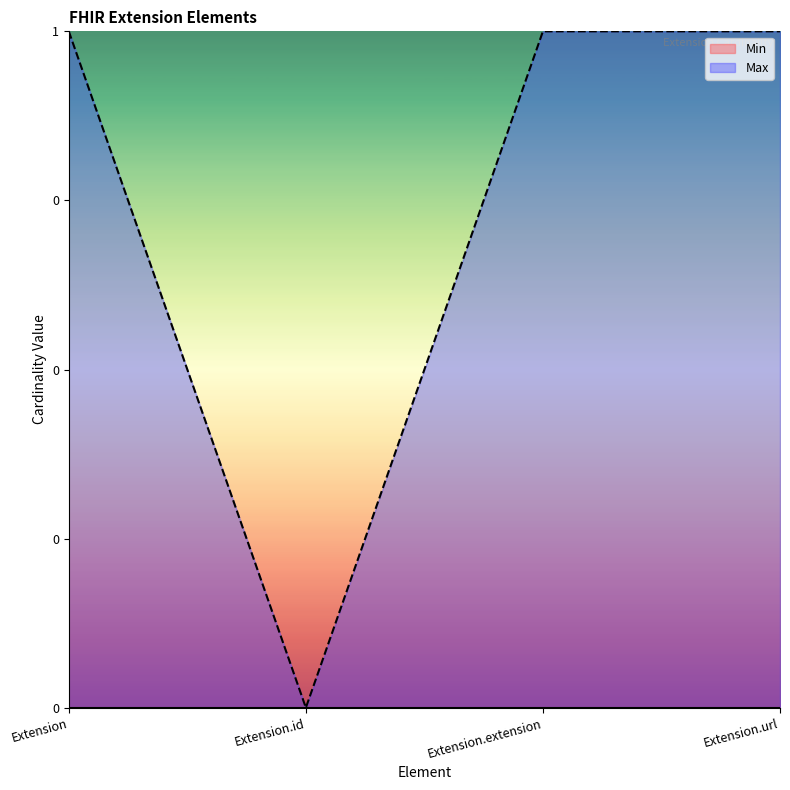

Read the value at Extension.extension.

1